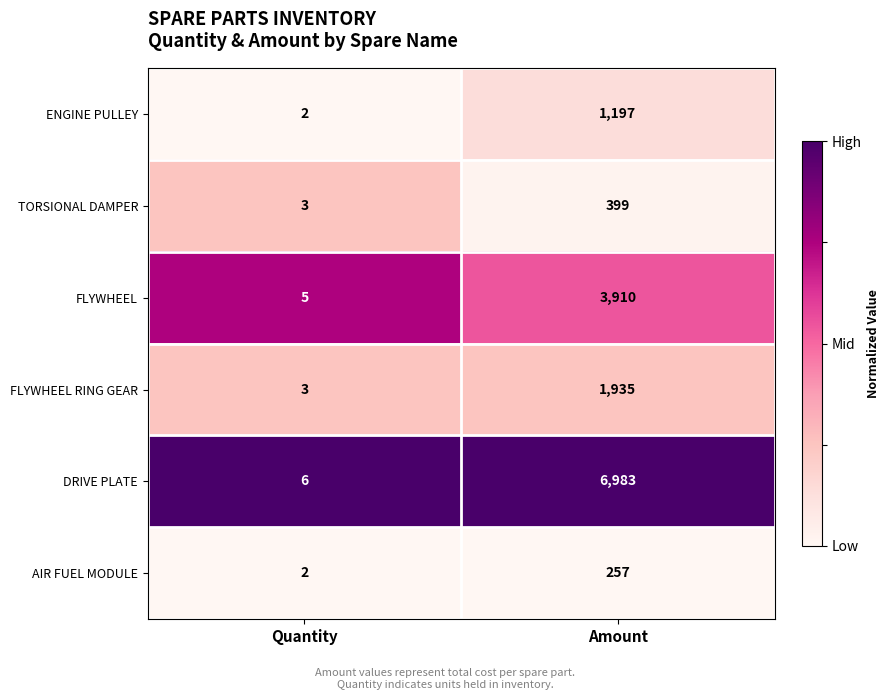

Which category has the highest value across all series?

Amount